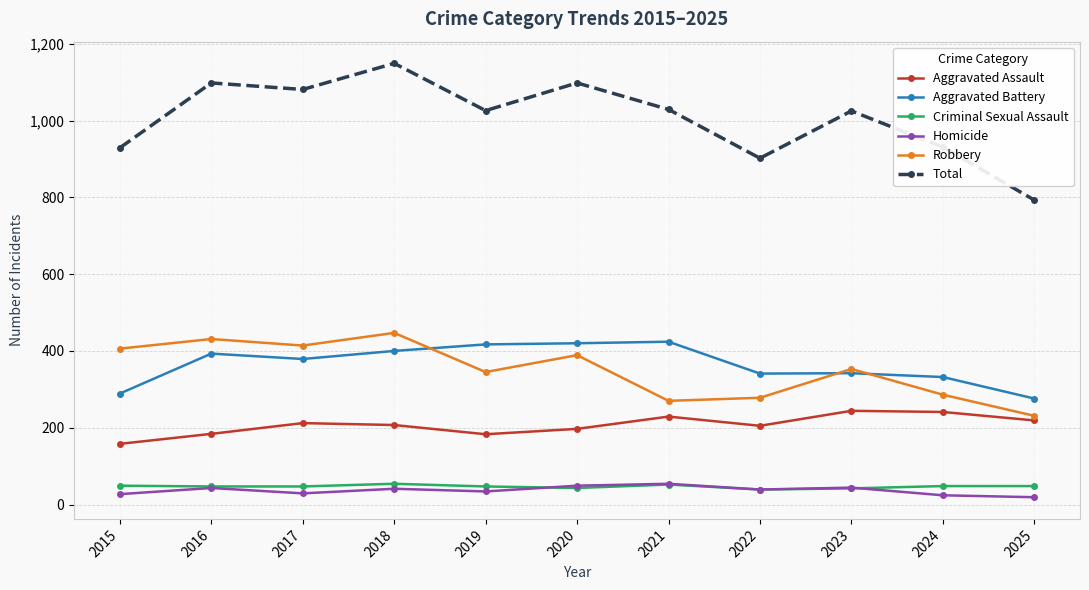

Which series has the widest spread of values?

Total